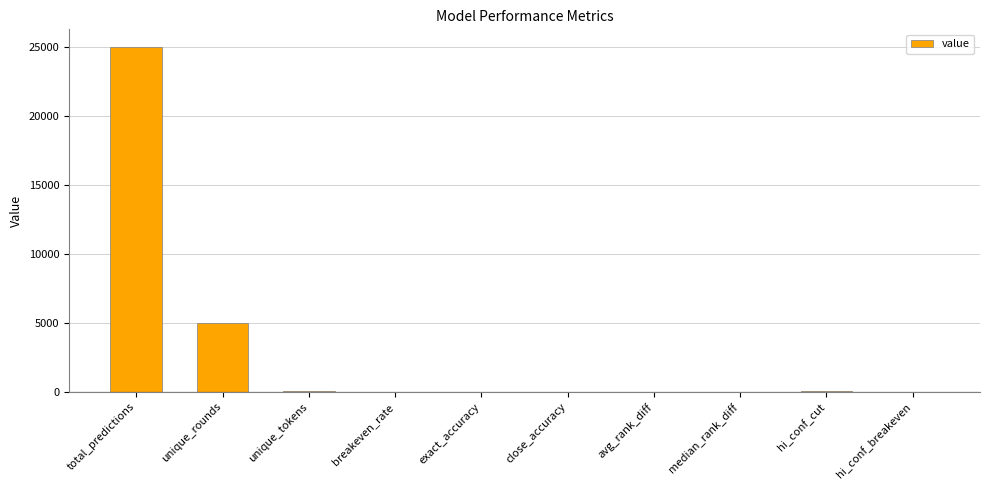

Which has a higher value, exact_accuracy or total_predictions?

total_predictions